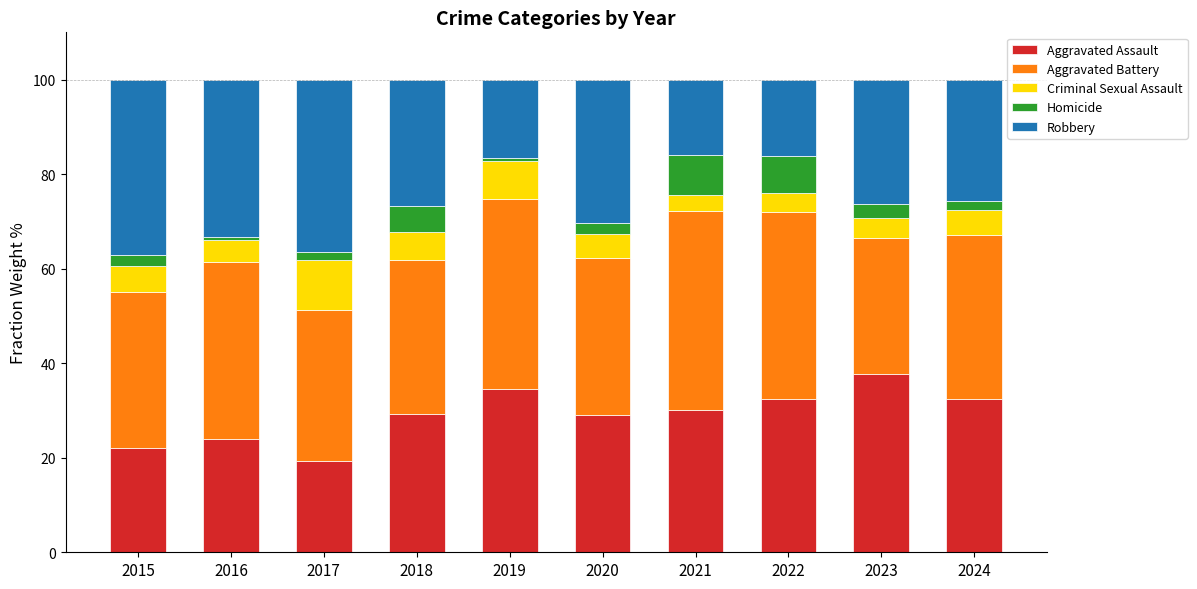

What is the total value across all series at 2015?

100.0